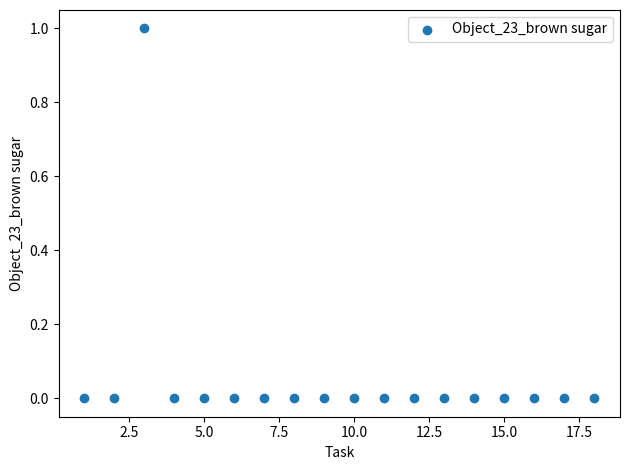

What is the range of X values (max minus min)?

17